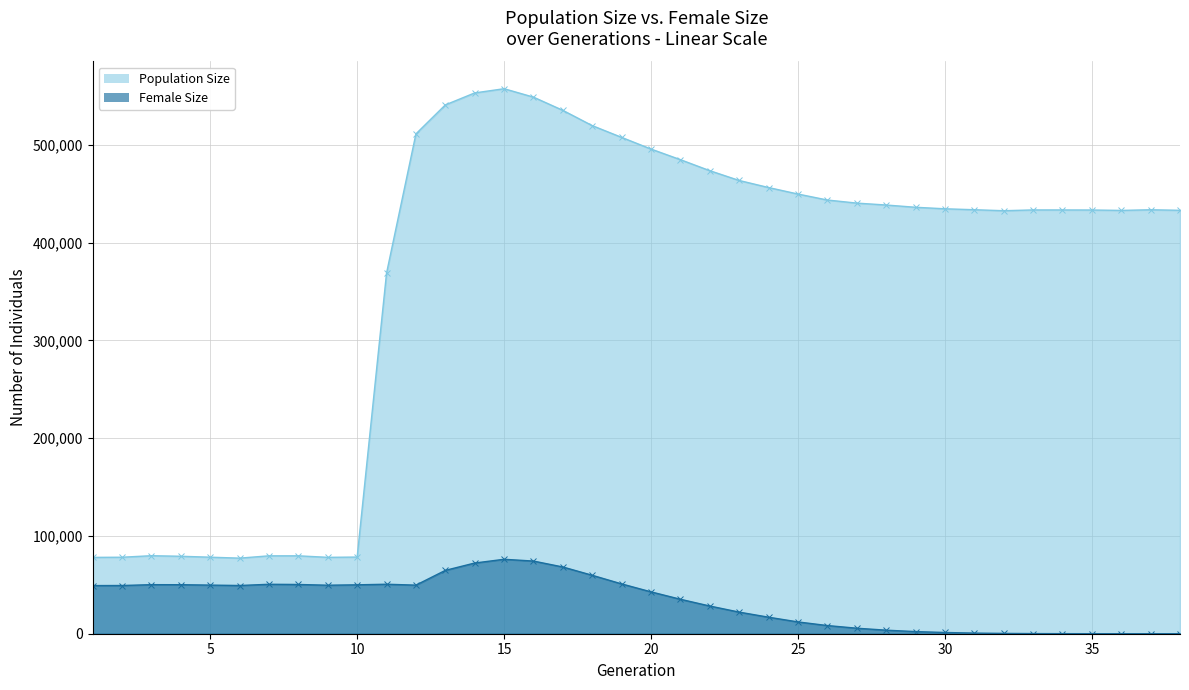

What is the lowest value of the size (line) series?

77291